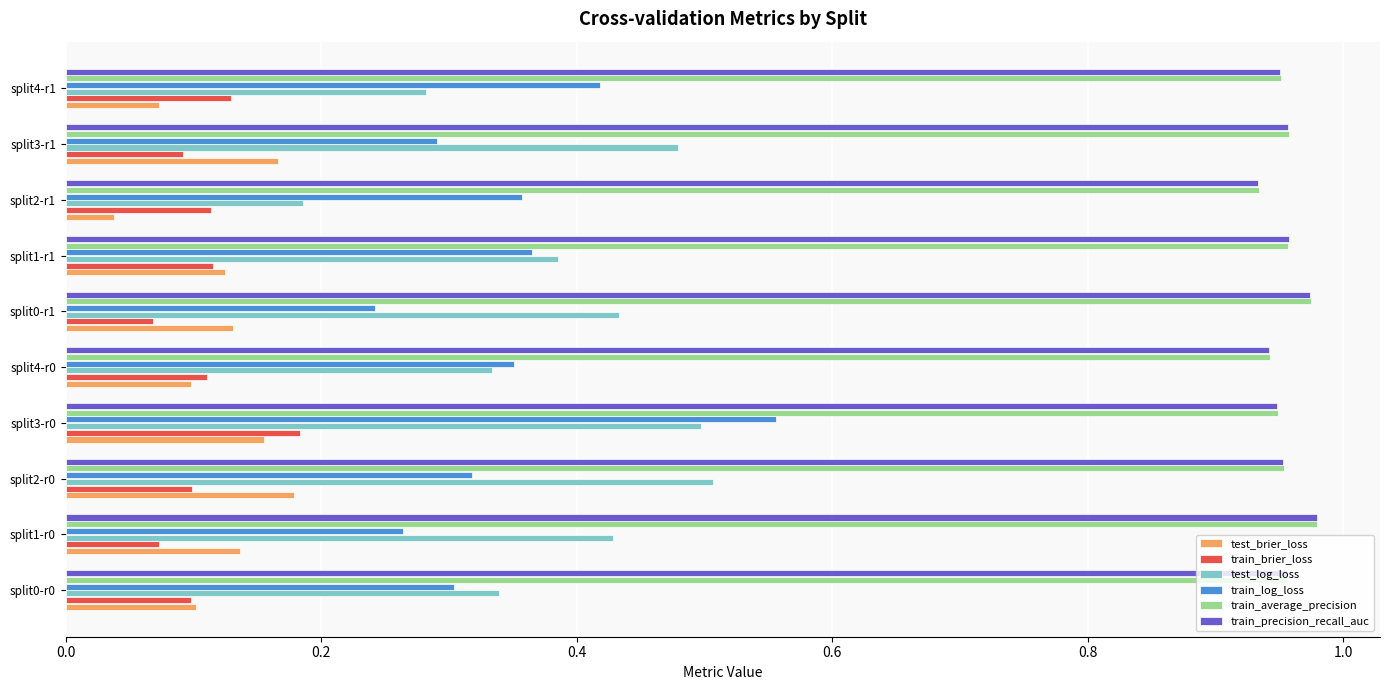

Count the test_brier_loss values in the range 0 to 1.

10